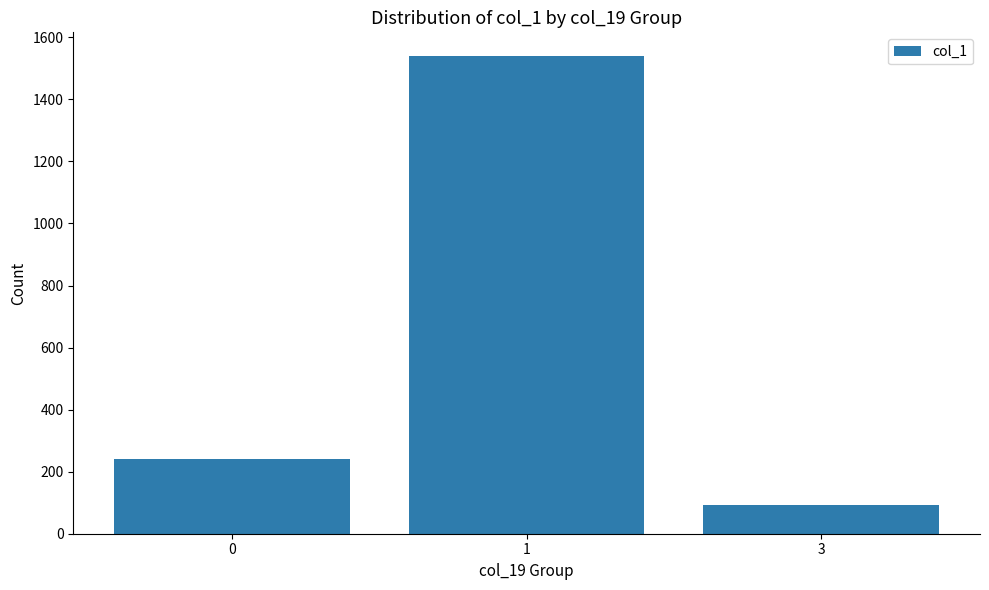

The value at 3 is 91. True or false?

True